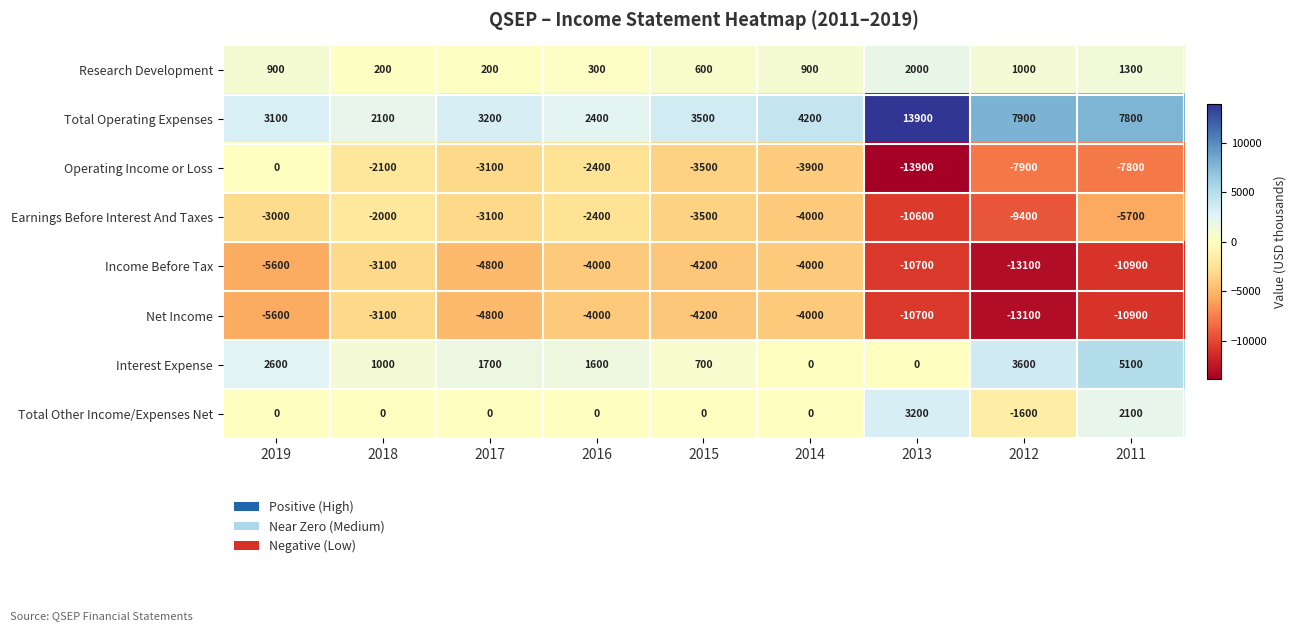

What is the spread (max minus min) of values at 2011?

18700